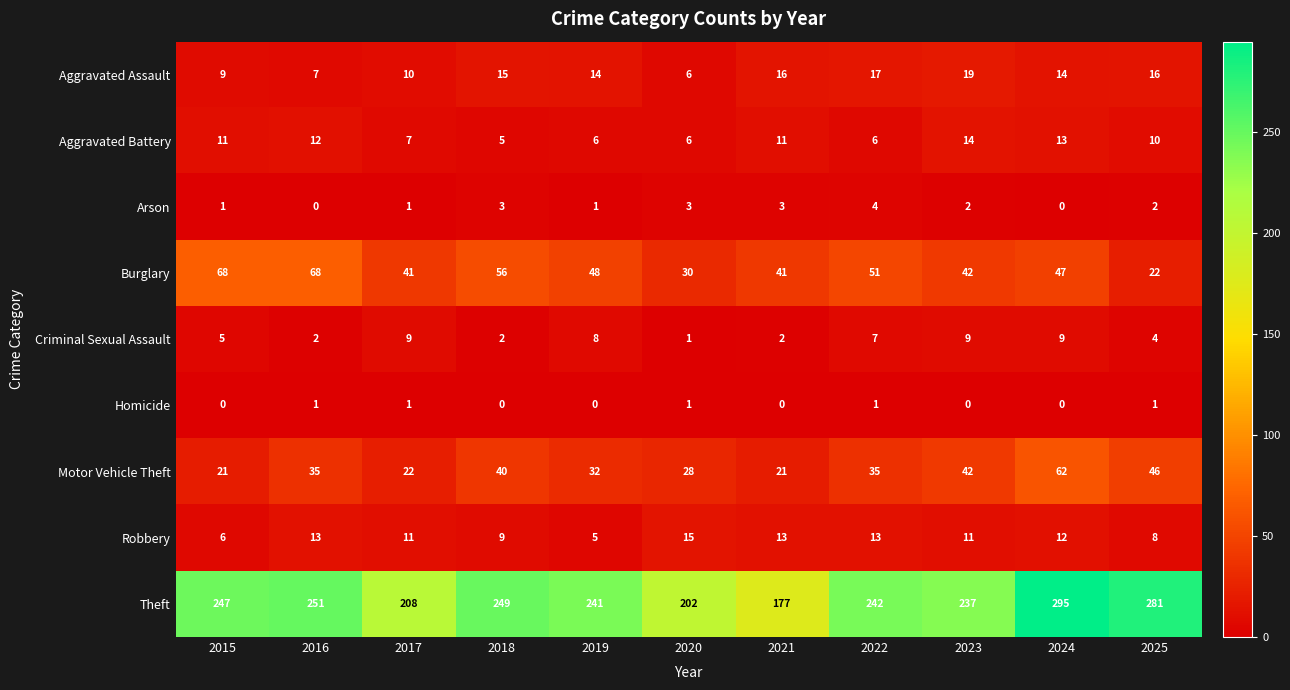

At 2019, list the series in order from largest to smallest.

Theft, Burglary, Motor Vehicle Theft, Aggravated Assault, Criminal Sexual Assault, Aggravated Battery, Robbery, Arson, Homicide